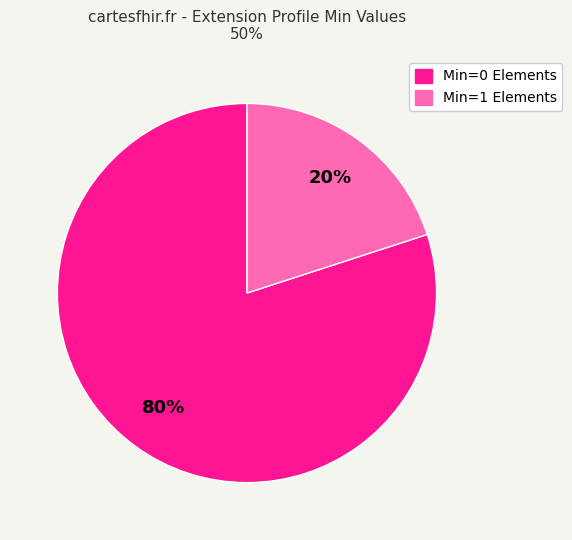

To the nearest percent, what is the average slice percentage?

50%